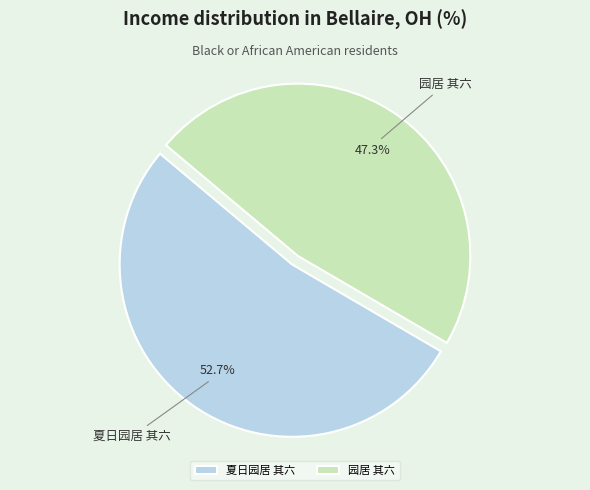

What is the ratio of the value at 园居 其六 to the value at 夏日园居 其六?

0.9